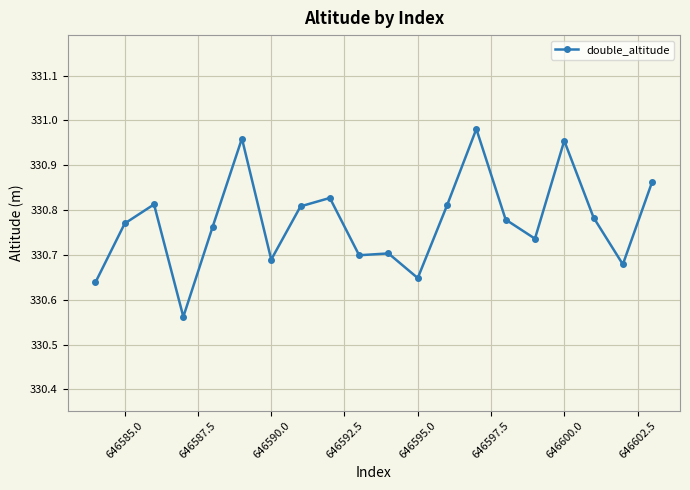

What is the difference between the maximum and minimum values?

0.4